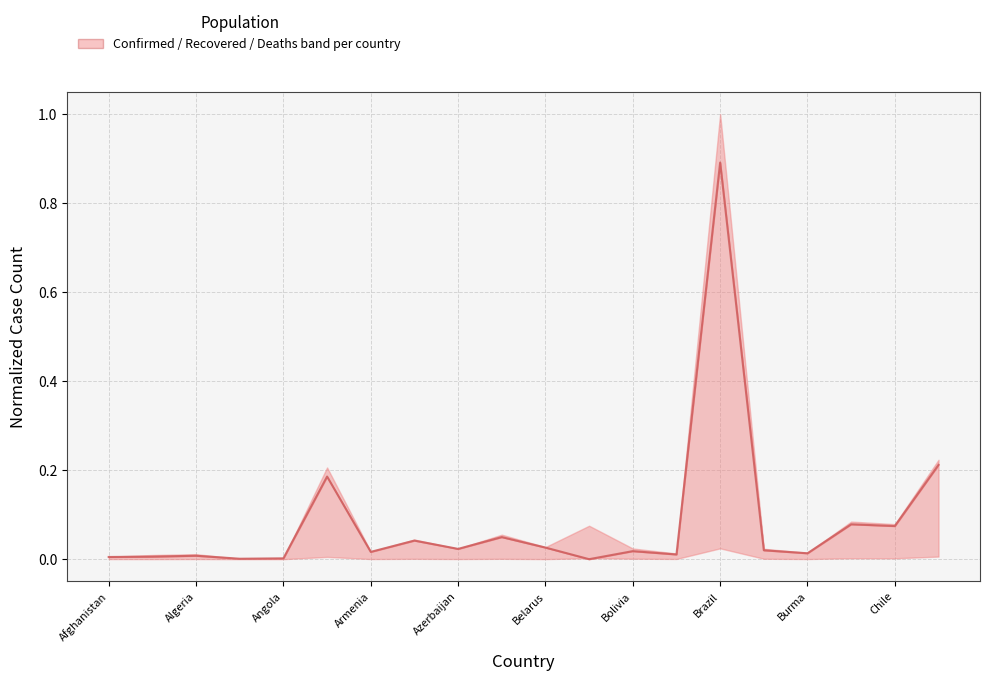

Does the chart display data point markers on the line(s)?

No